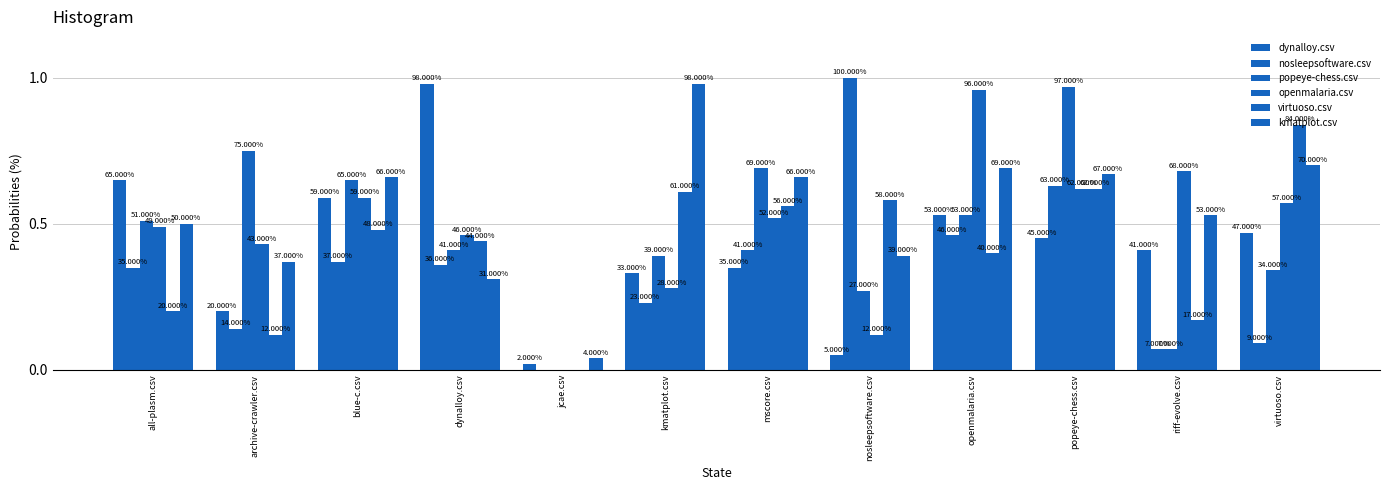

What is the sum of the openmalaria.csv values at popeye-chess.csv and virtuoso.csv?

1.2